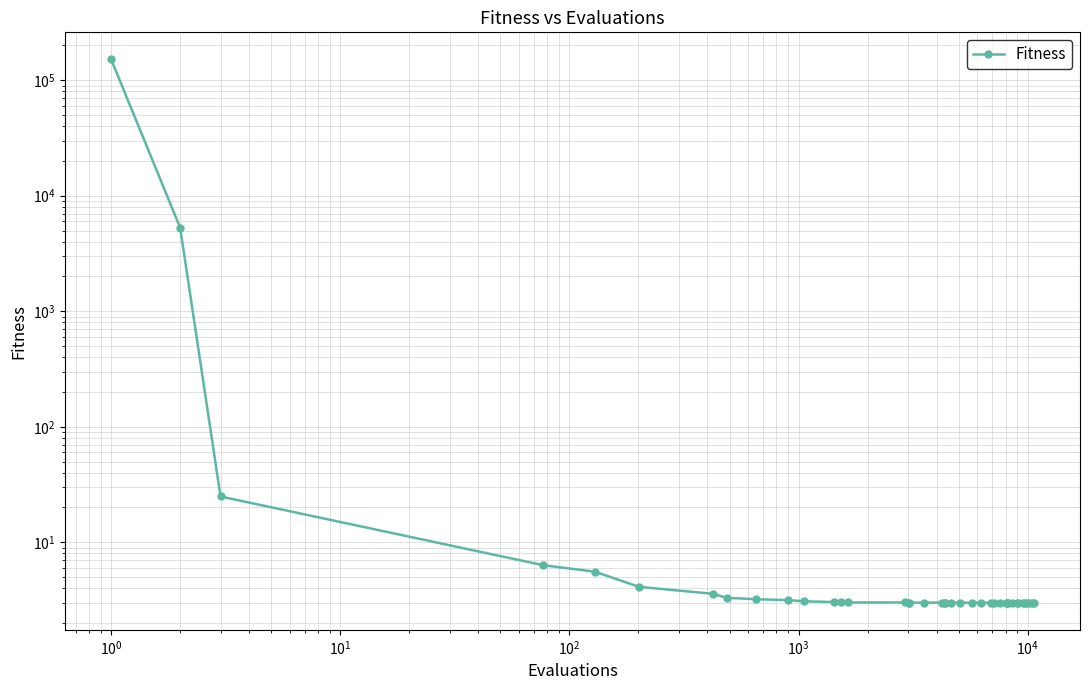

What is the average value?

3914.4